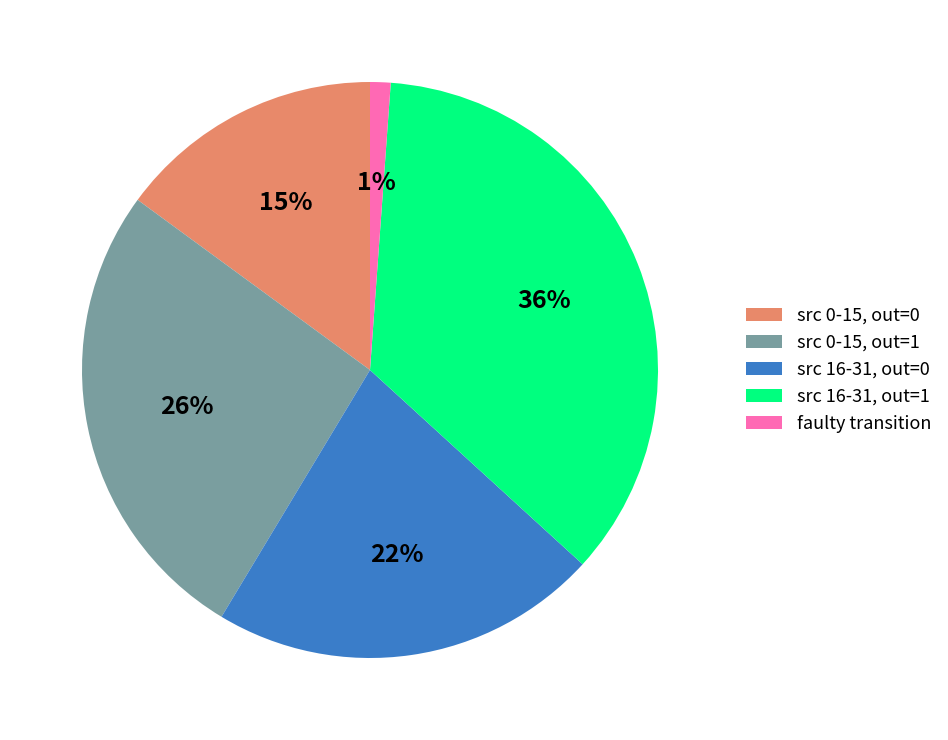

Is it true that src 16-31, out=0 is 32% of the pie?

False